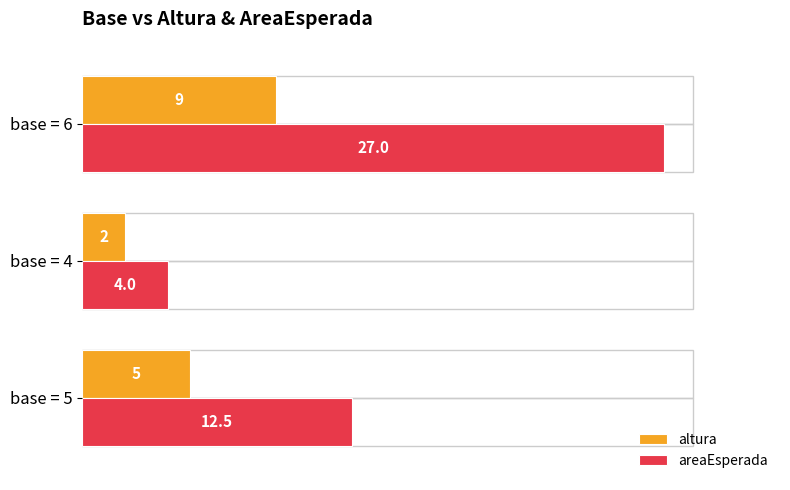

How many altura values are between 2 and 9?

3